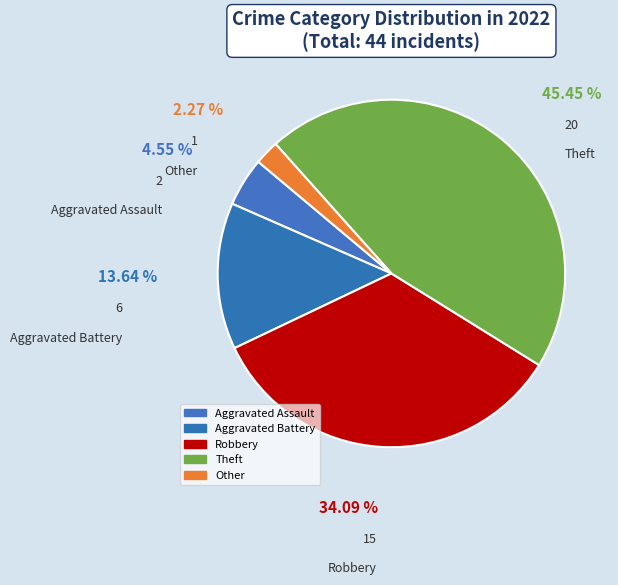

What is the largest slice in the pie chart?

Theft